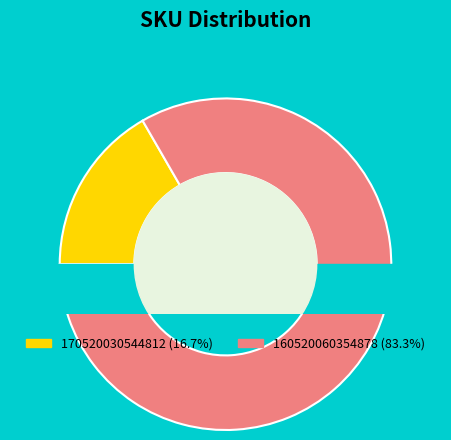

What is the ratio of the value at 160520060354878 to the value at 170520030544812?

5.0